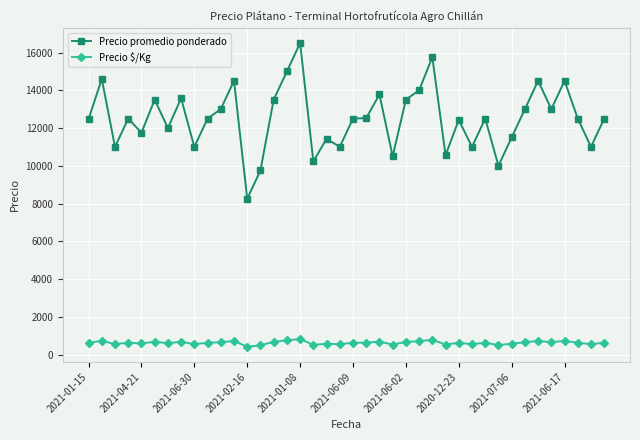

What is the maximum value shown in the chart?

16500